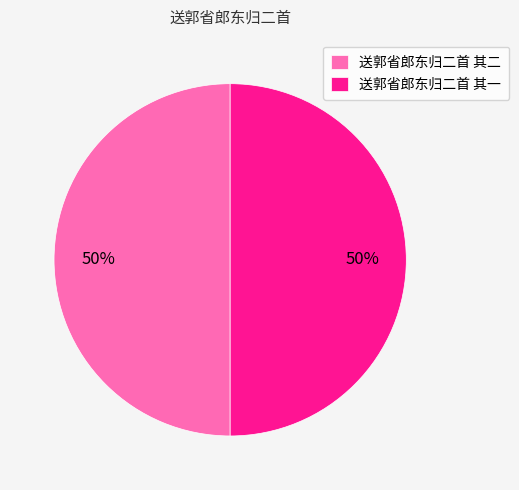

Do 送郭省郎东归二首 其一 and 送郭省郎东归二首 其二 together represent more than half of the pie?

Yes